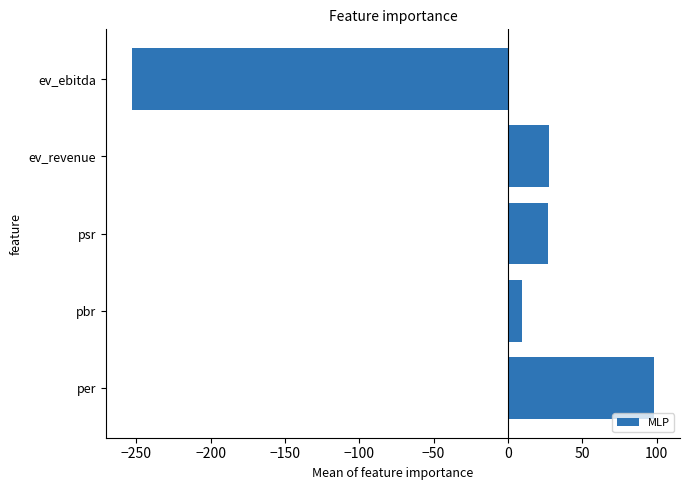

How many values exceed 27?

3